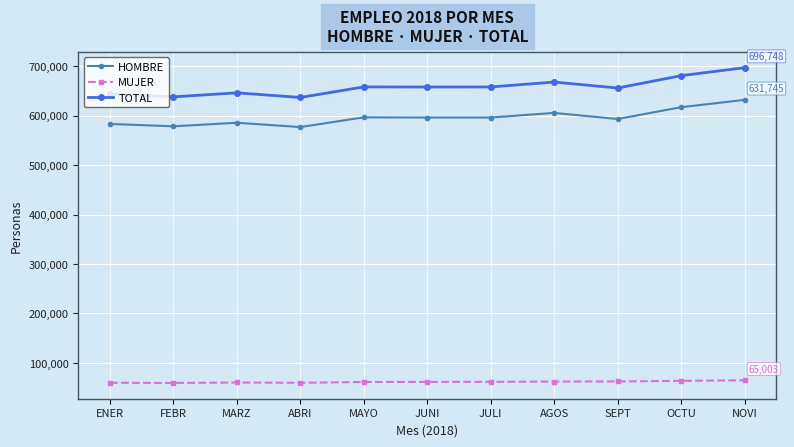

True or false: MUJER has a value of 100209 at JUNI.

False